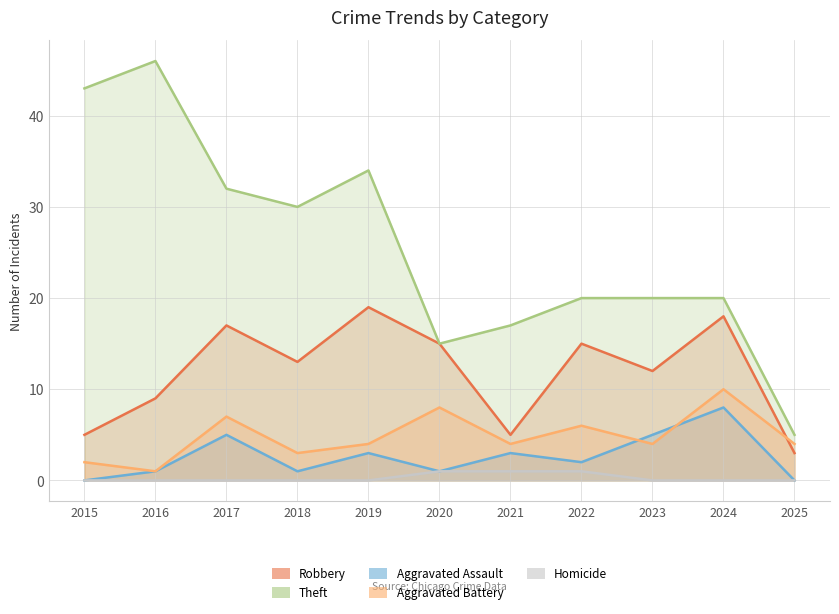

List the series in order of their peak value, lowest first.

Homicide, Aggravated Assault, Aggravated Battery, Robbery, Theft